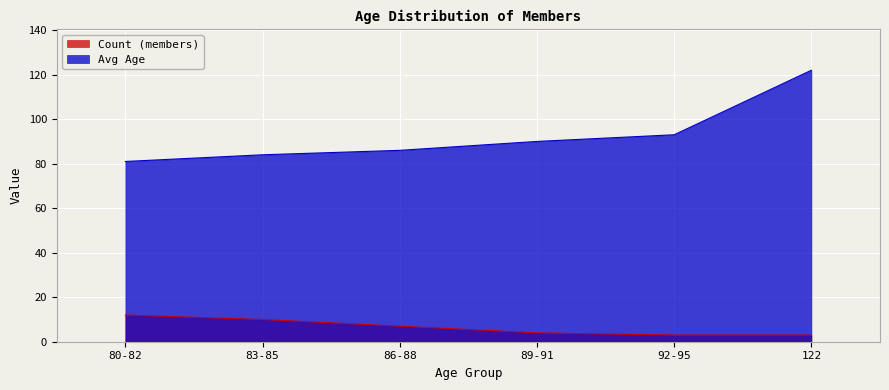

Rank the series by their maximum value, from highest to lowest.

Avg Age, Count (members)